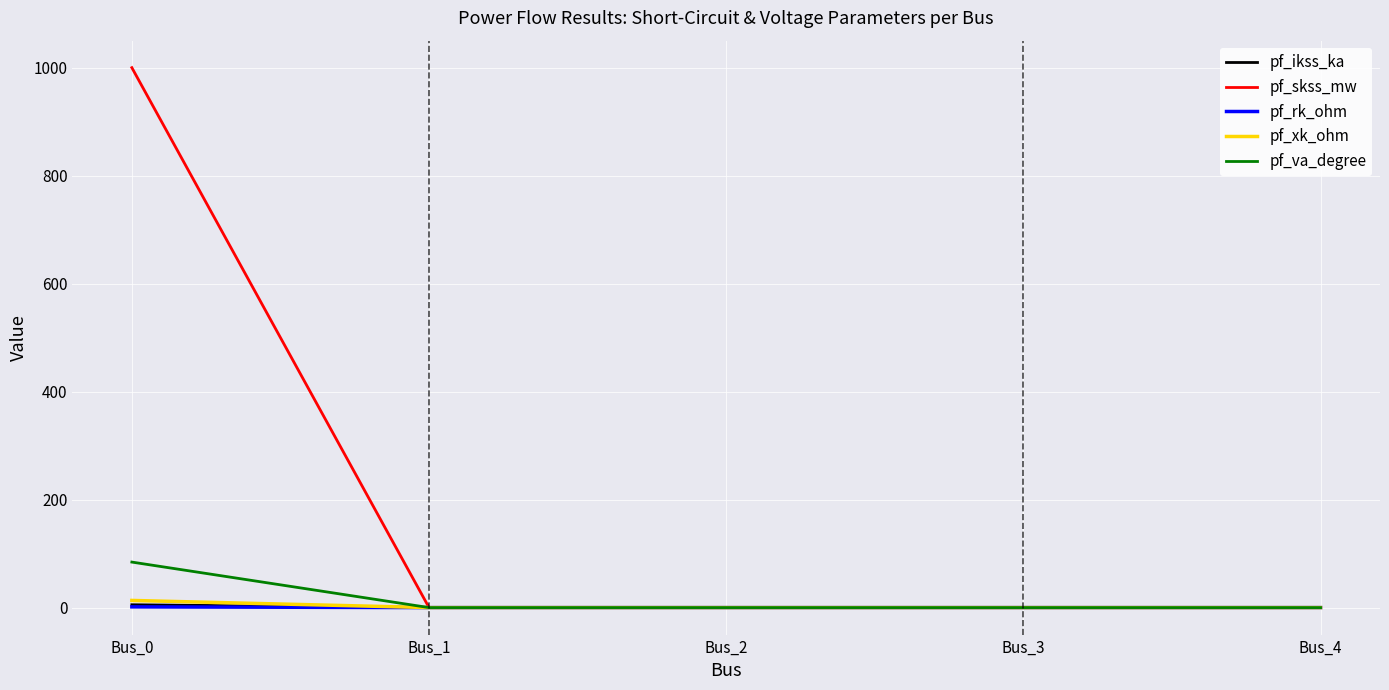

Which category has the highest value across all series?

Bus_0